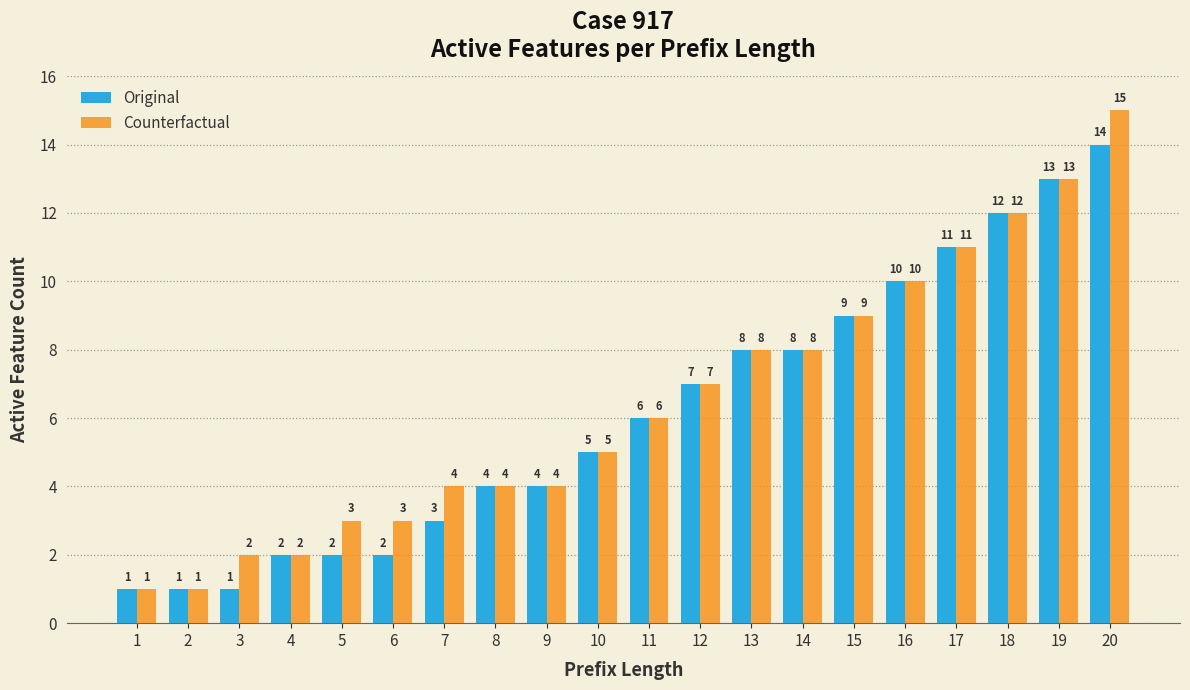

At which category does the chart reach its peak across all series?

20